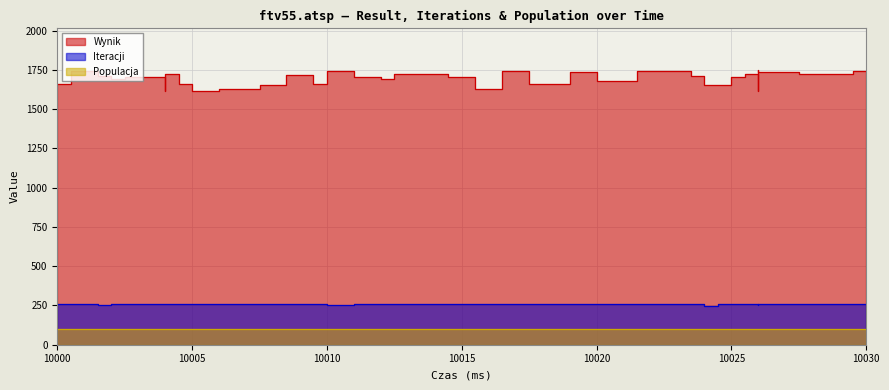

Does the chart display data point markers on the line(s)?

No